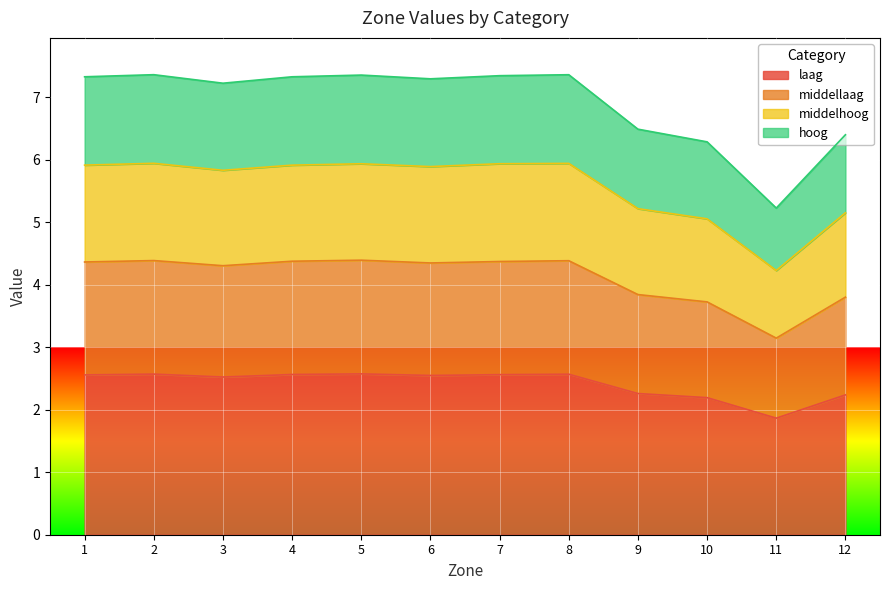

At which label is laag closest to 2?

11